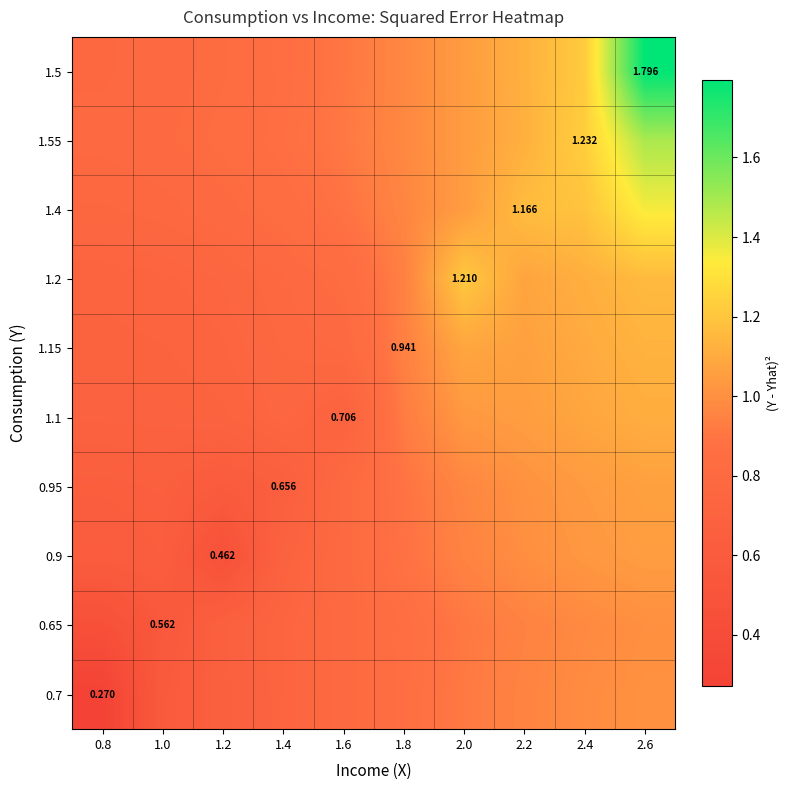

At which label is 1.1 closest to 0?

0.8